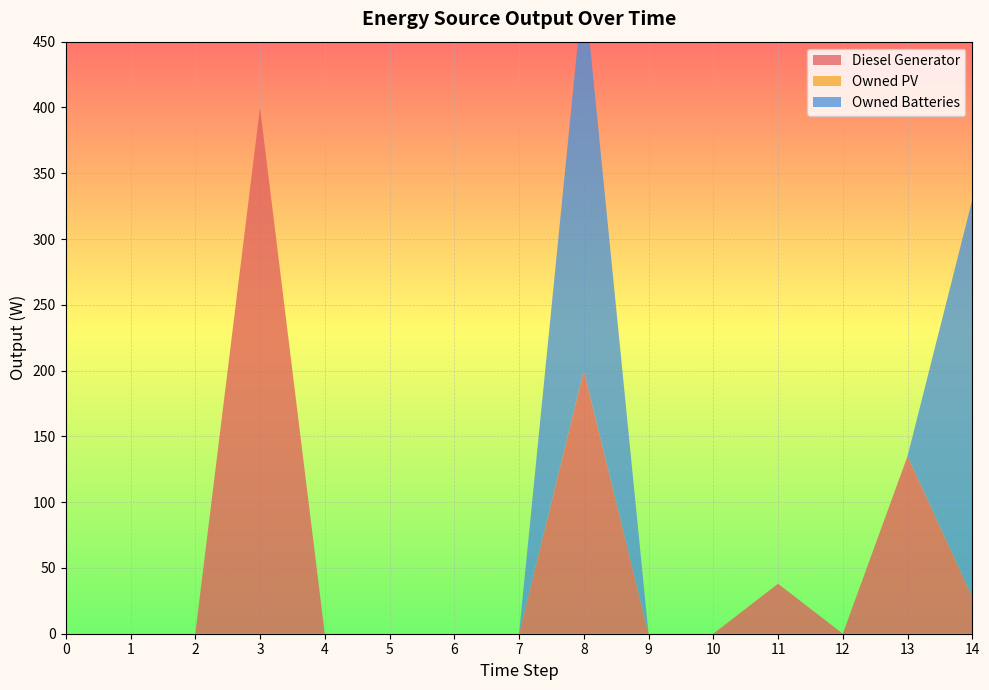

Reading left to right, what are all the values shown in this chart?

Diesel Generator: 0	0	0	400	0	0	0	0	200	0	0	38	0	135	28
Owned PV: 0	0	0	0	0	0	0	0	0	0	0	0	0	0	0
Owned Batteries: 0	0	0	0	0	0	0	0	295	0	0	0	0	0	302